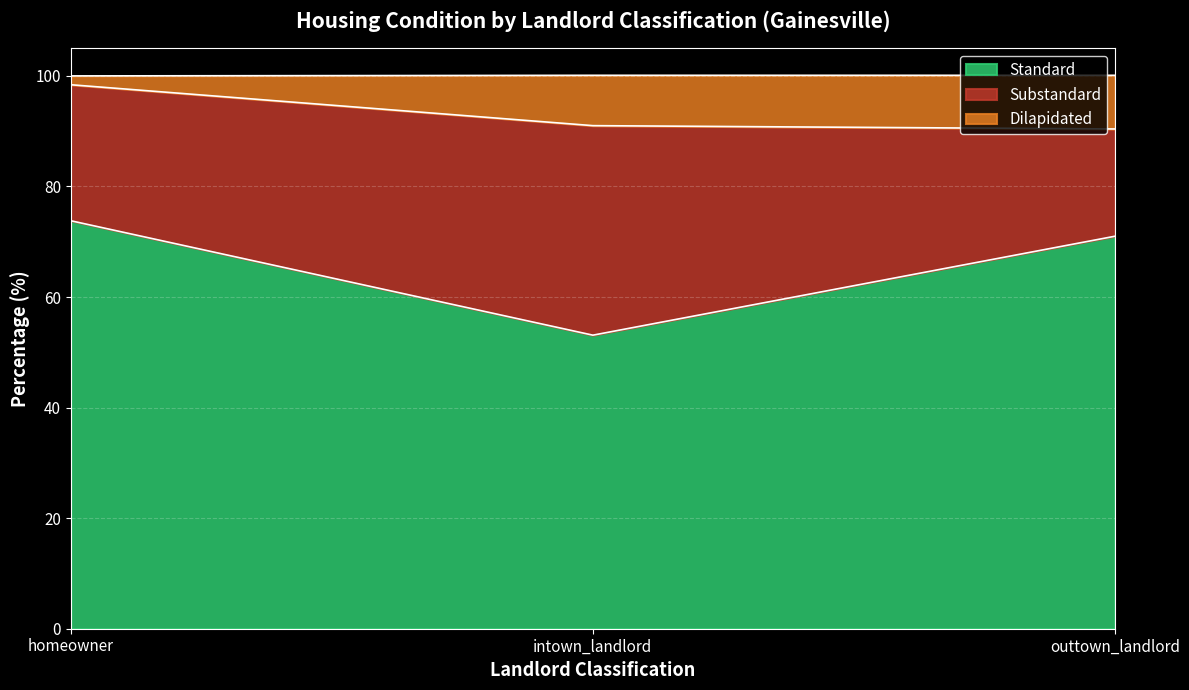

The Standard series shows 110.7 at homeowner. True or false?

False